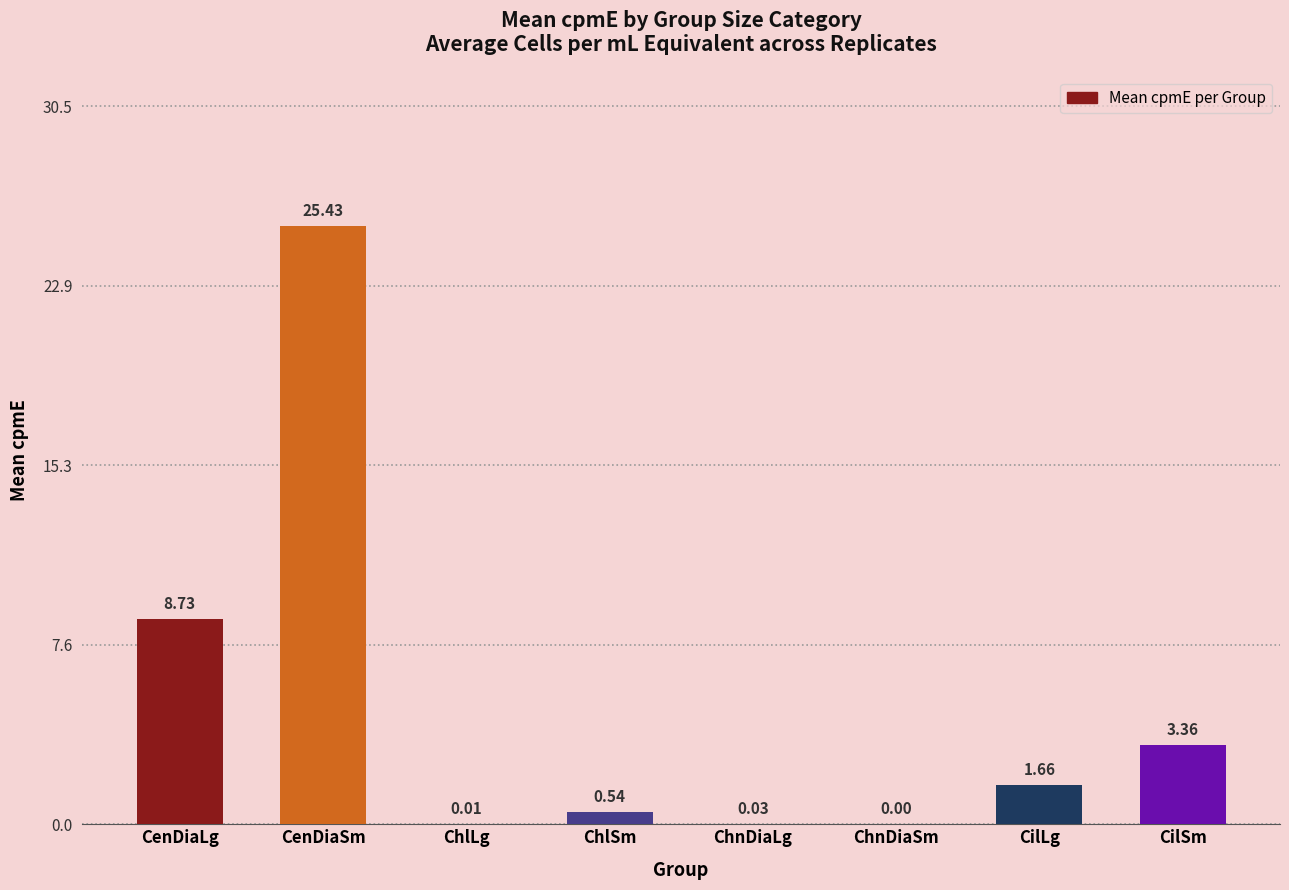

At which label is the value closest to 12?

CenDiaLg